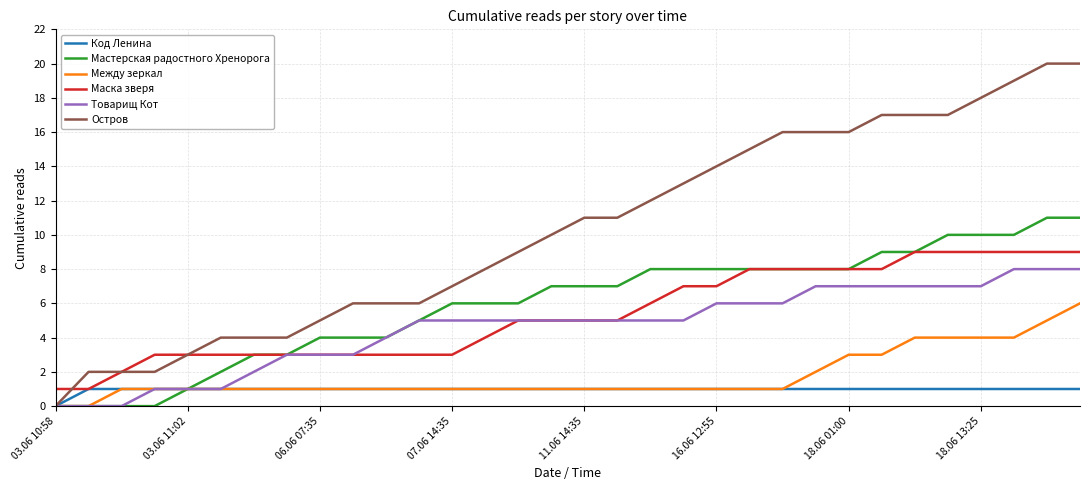

Does the chart have visible grid lines?

Yes